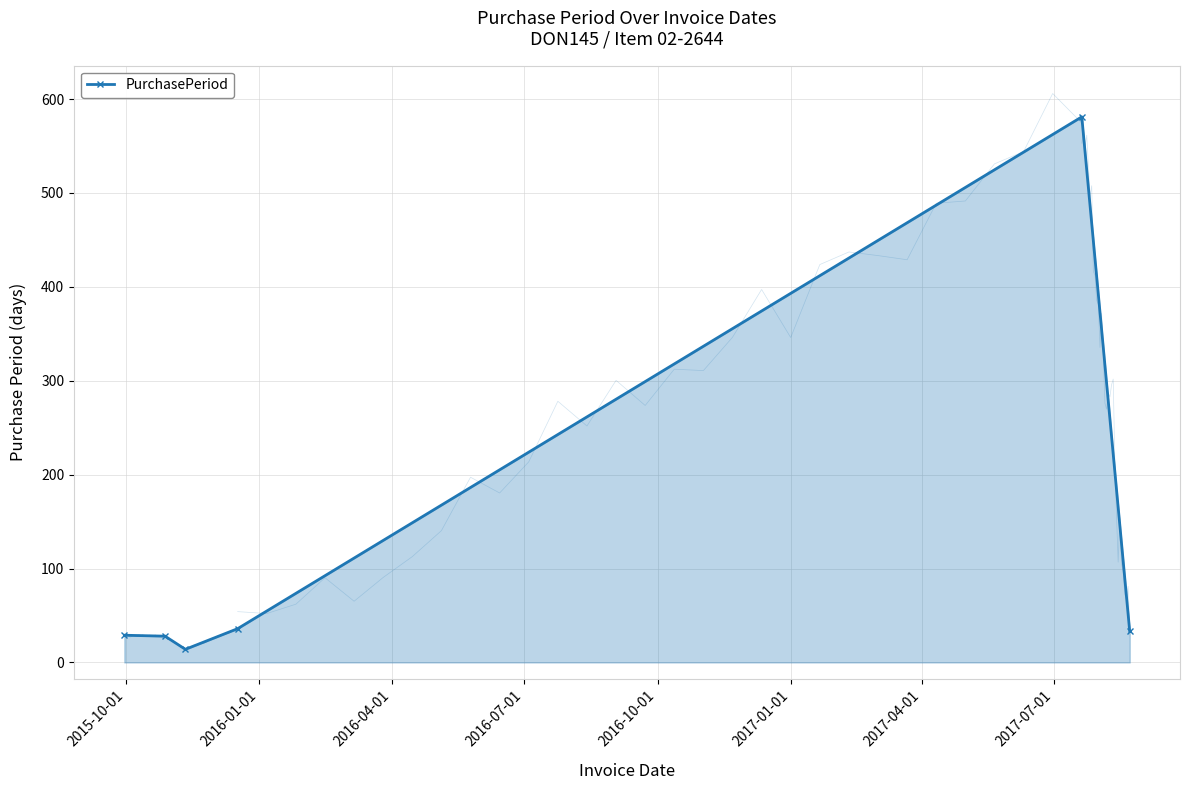

What is the value of the PurchasePeriod point at the 2nd from the left?

28